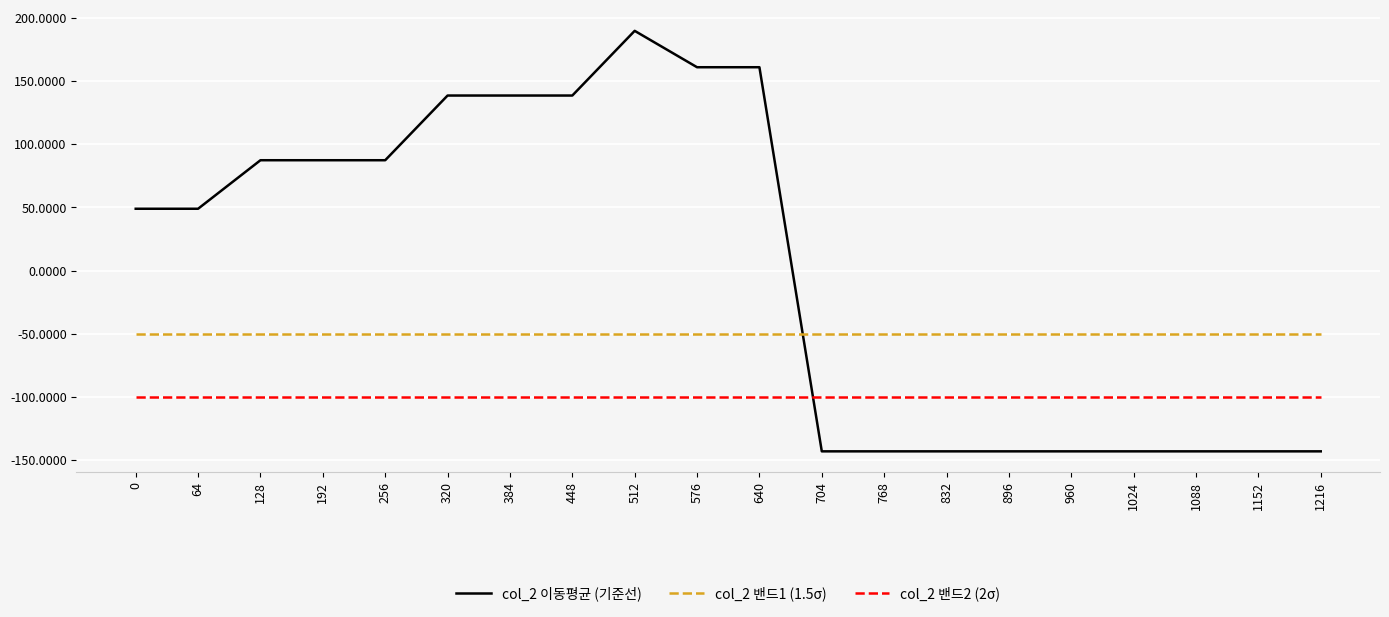

Reading right to left, extract all data points from this chart.

col_2 이동평균 (기준선): -143.0	-143.0	-143.0	-143.0	-143.0	-143.0	-143.0	-143.0	-143.0	161.0	161.0	189.8	138.6	138.6	138.6	87.4	87.4	87.4	49.0	49.0
col_2 밴드1 (1.5σ): -50.0	-50.0	-50.0	-50.0	-50.0	-50.0	-50.0	-50.0	-50.0	-50.0	-50.0	-50.0	-50.0	-50.0	-50.0	-50.0	-50.0	-50.0	-50.0	-50.0
col_2 밴드2 (2σ): -100.0	-100.0	-100.0	-100.0	-100.0	-100.0	-100.0	-100.0	-100.0	-100.0	-100.0	-100.0	-100.0	-100.0	-100.0	-100.0	-100.0	-100.0	-100.0	-100.0